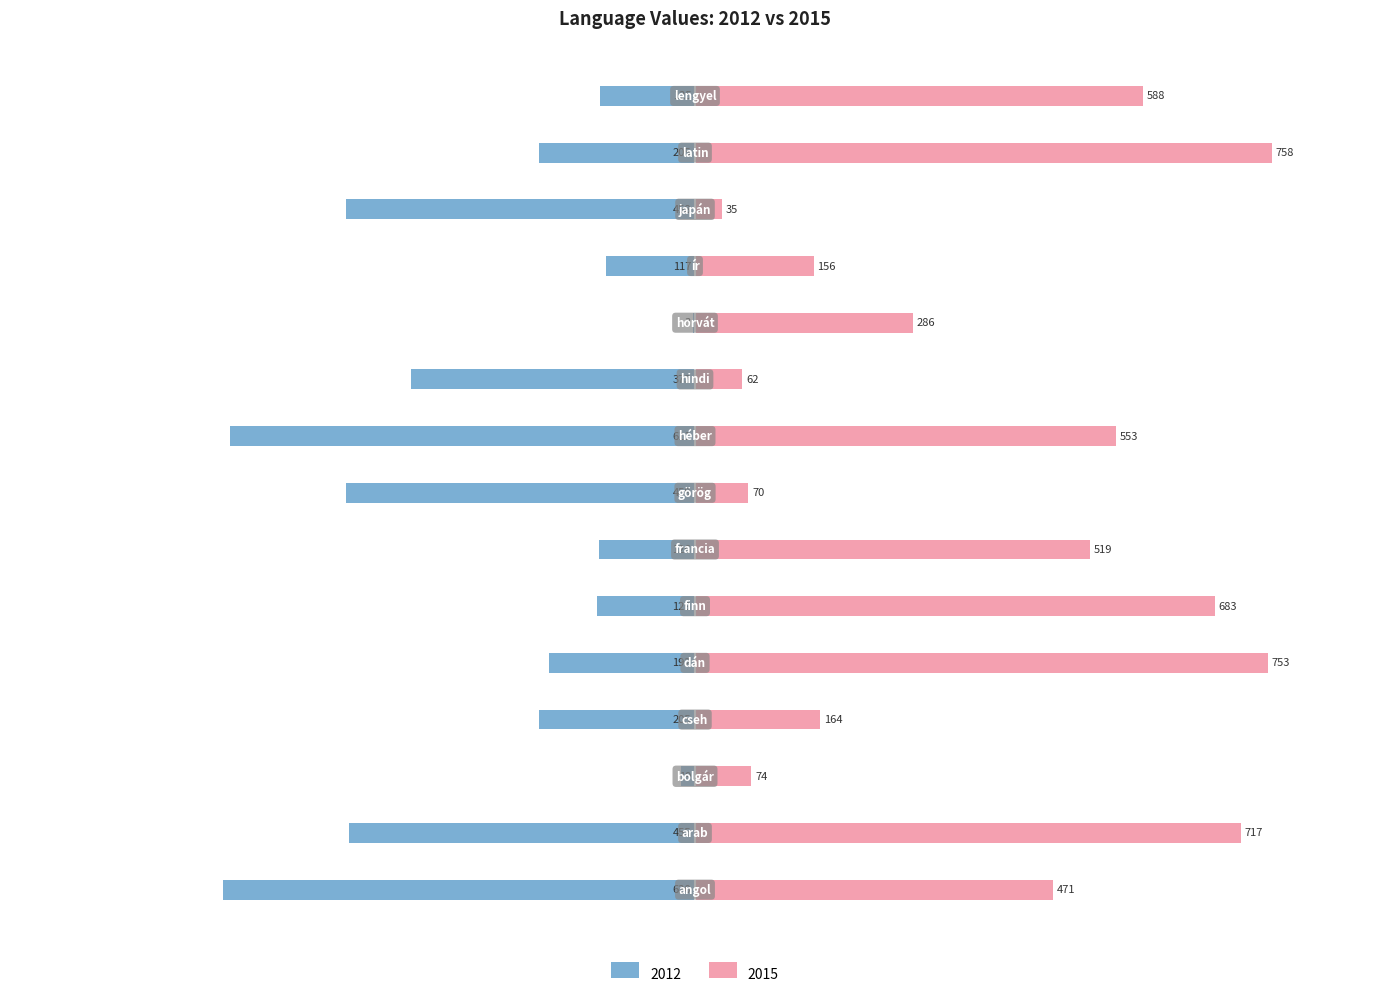

List the series in order of their overall mean, highest first.

2015, 2012